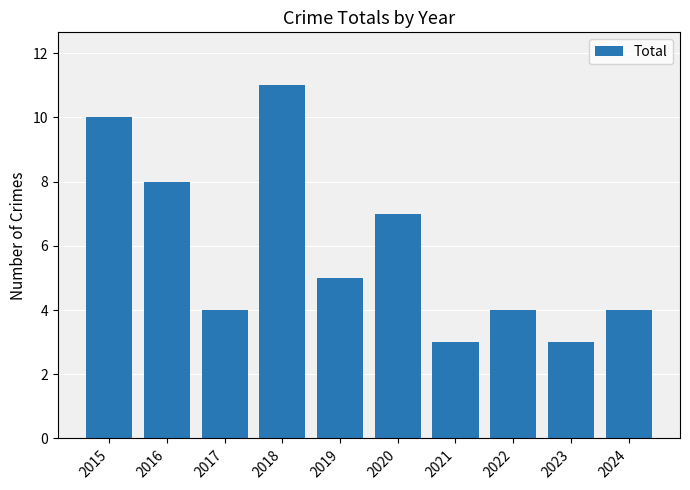

At which label does the data first exceed 5?

2015